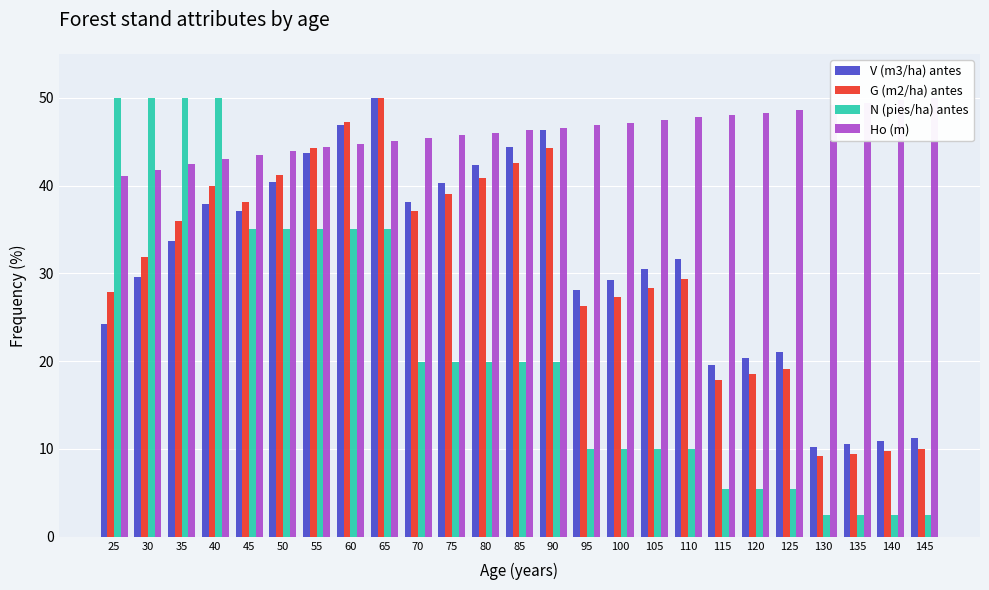

At how many categories does at least one series exceed 2?

25